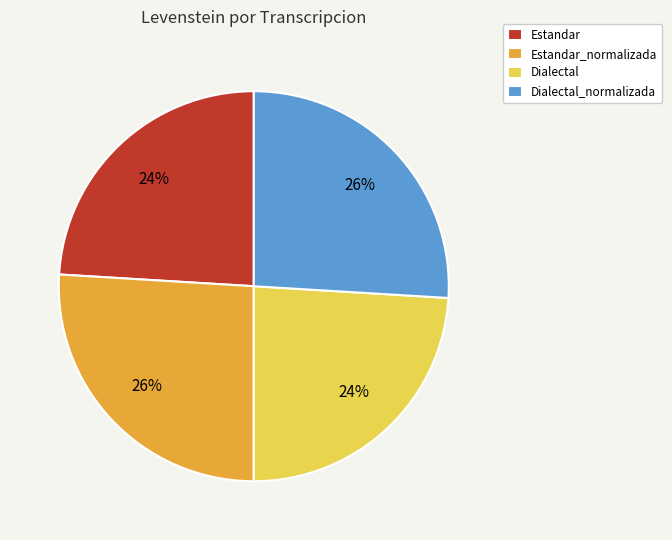

What is the ratio of the value at Dialectal_normalizada to the value at Estandar?

1.1